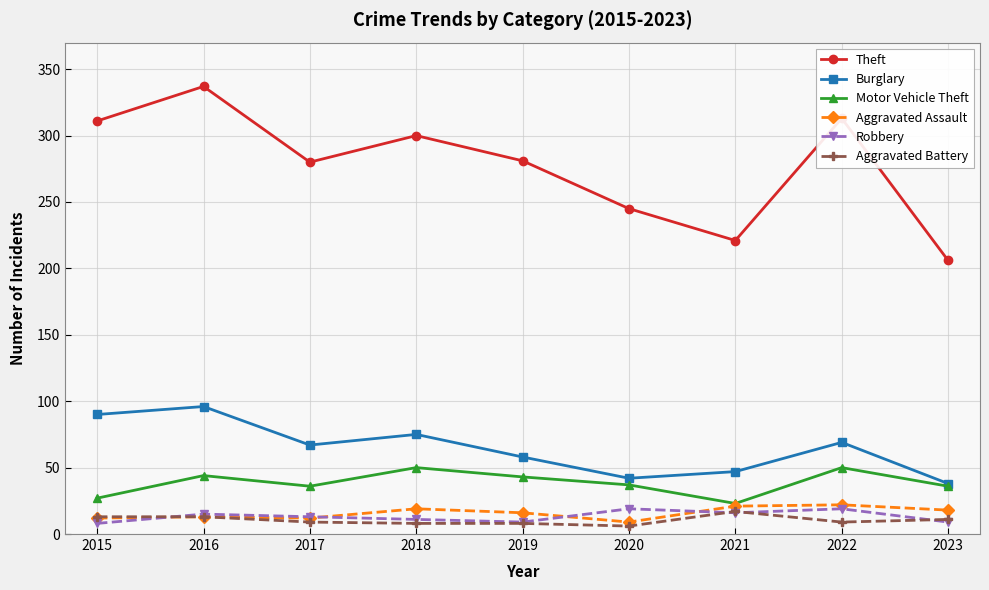

What is the value of the Aggravated Battery point at the 2nd from the left?

13